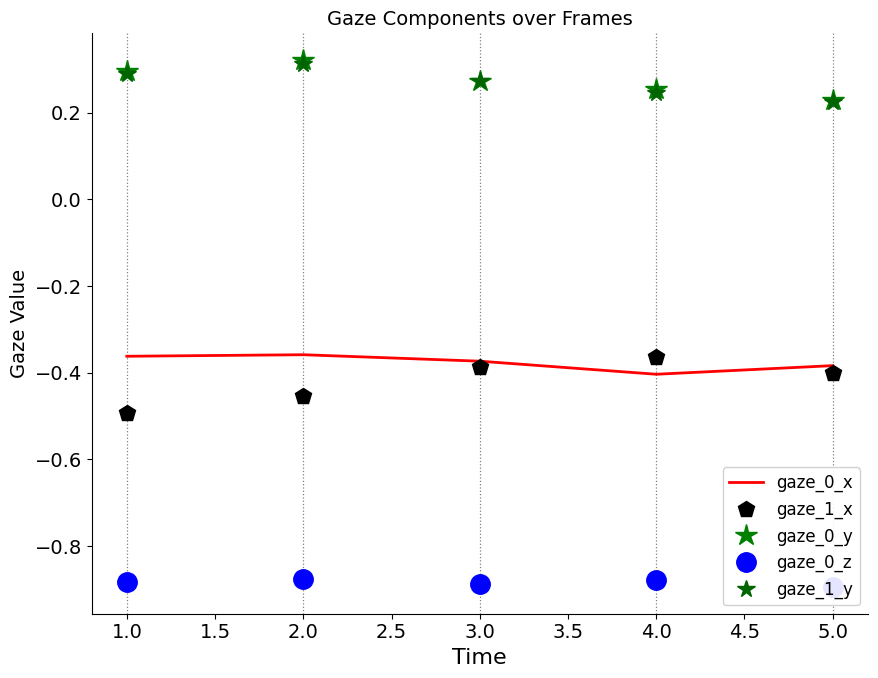

Reading right to left, list all the values displayed in this chart.

gaze_0_x: -0.4	-0.4	-0.4	-0.4	-0.4
gaze_1_x: -0.4	-0.4	-0.4	-0.5	-0.5
gaze_0_y: 0.2	0.3	0.3	0.3	0.3
gaze_0_z: -0.9	-0.9	-0.9	-0.9	-0.9
gaze_1_y: 0.2	0.2	0.3	0.3	0.3